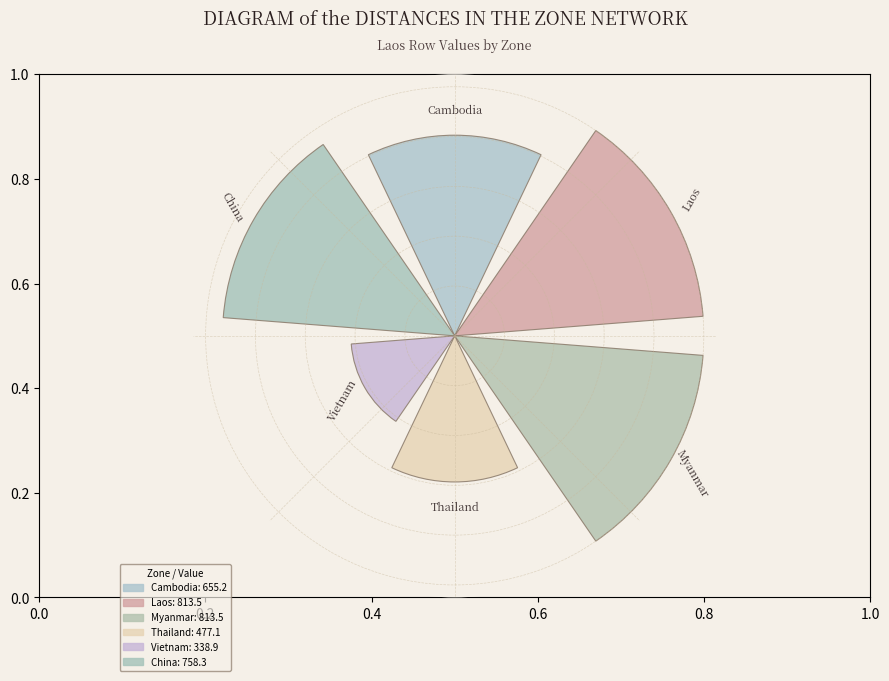

Are the bars horizontal?

No